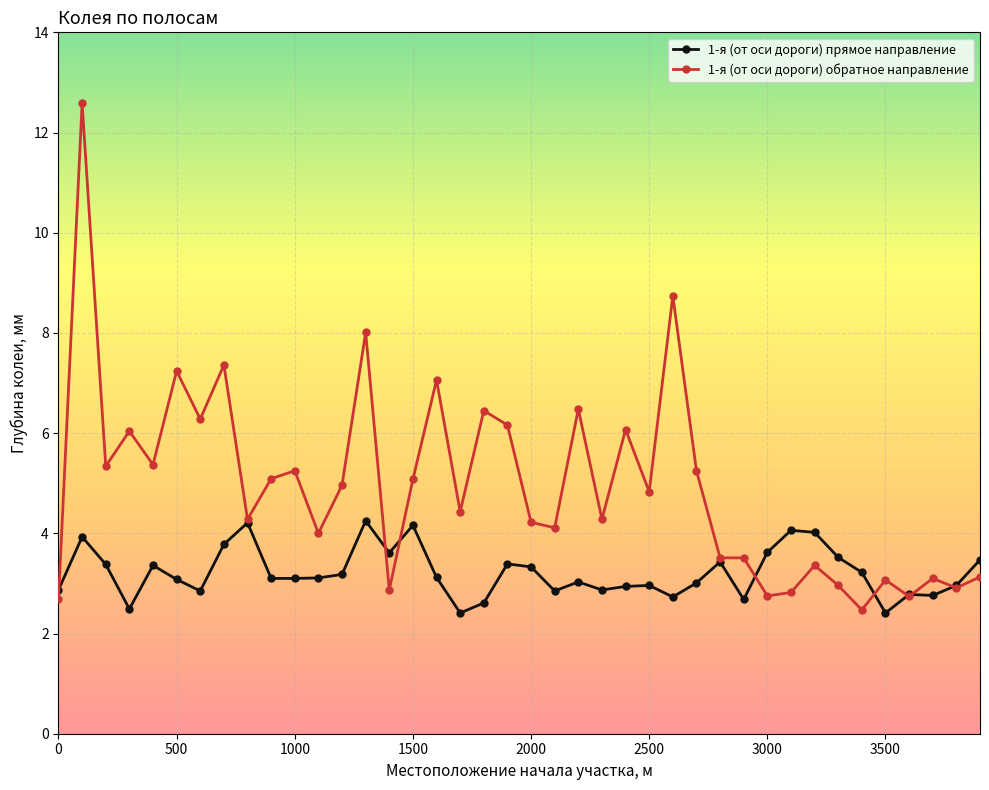

Which series has the widest spread of values?

1-я (от оси дороги) обратное направление